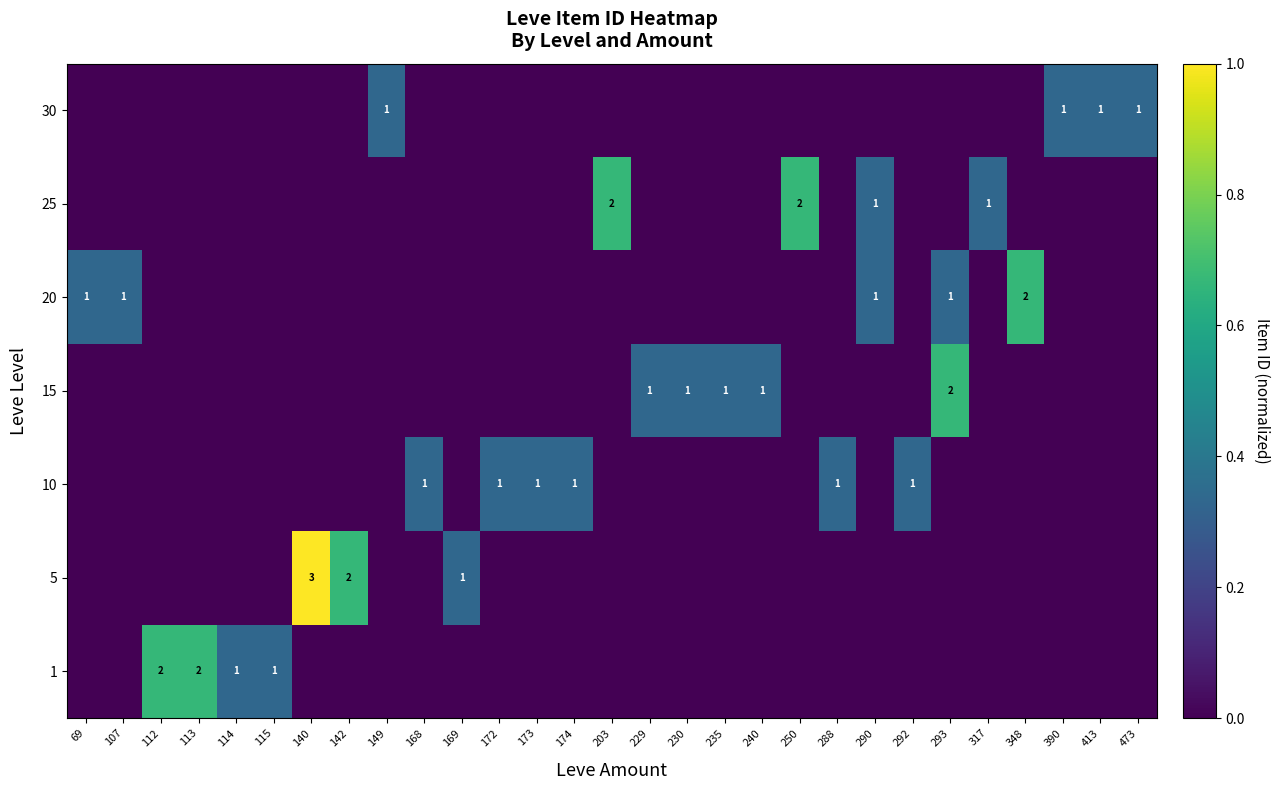

How many row_5 values are between 0 and 1?

29